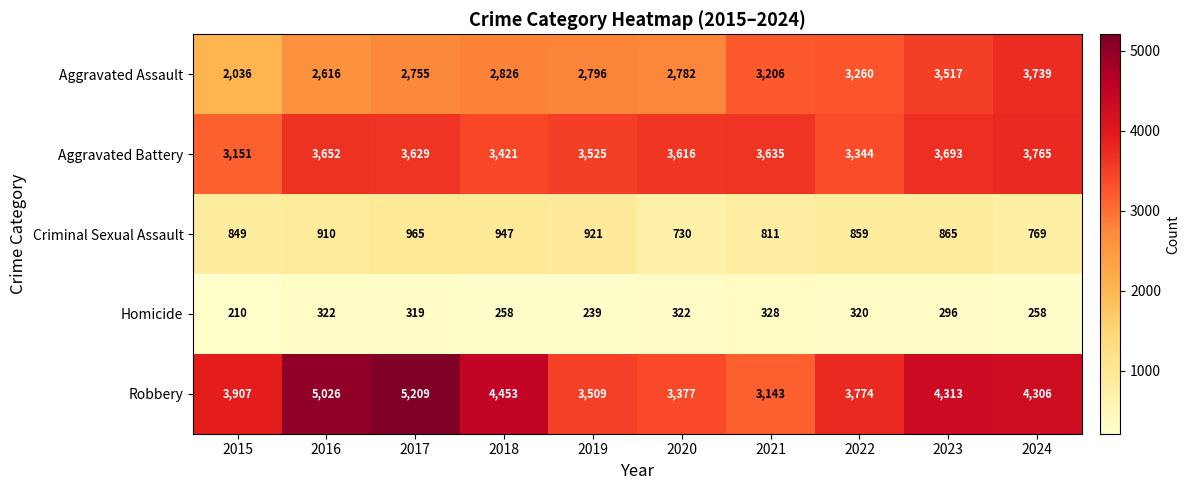

Read the Homicide value at 2019, to the nearest 10.

240